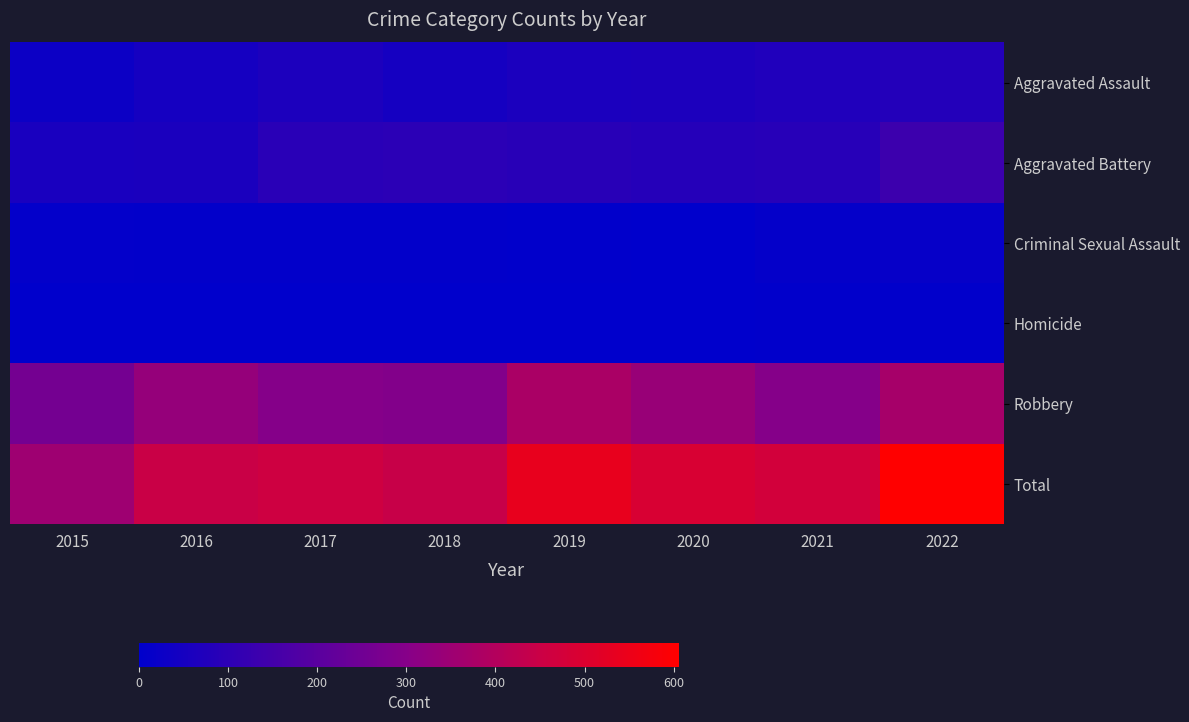

Reading right to left, list all the values displayed in this chart.

Aggravated Assault: 2022=79	2021=72	2020=65	2019=62	2018=49	2017=64	2016=48	2015=30
Aggravated Battery: 2022=137	2021=89	2020=84	2019=92	2018=98	2017=94	2016=60	2015=58
Criminal Sexual Assault: 2022=16	2021=11	2020=1	2019=4	2018=6	2017=5	2016=6	2015=8
Homicide: 2022=4	2021=3	2020=2	2019=1	2018=1	2017=1	2016=1	2015=0
Robbery: 2022=370	2021=297	2020=339	2019=379	2018=291	2017=297	2016=333	2015=259
Total: 2022=606	2021=472	2020=491	2019=538	2018=445	2017=461	2016=448	2015=355